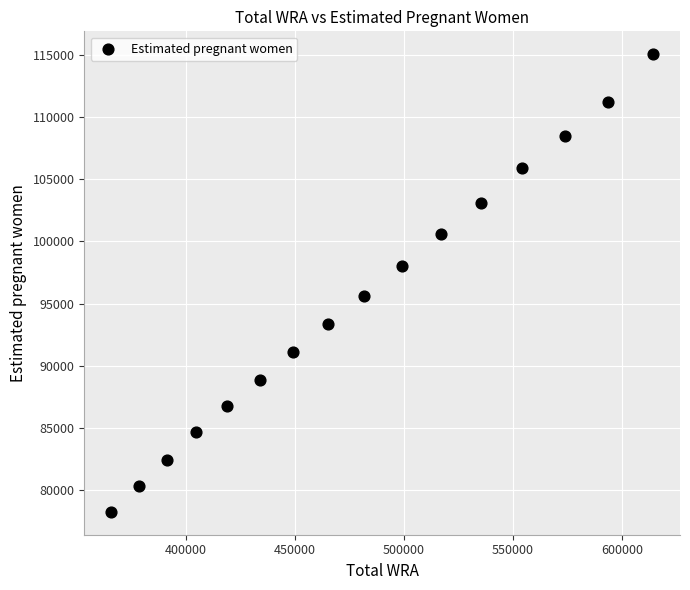

What is the range of Y values (max minus min)?

36755.8